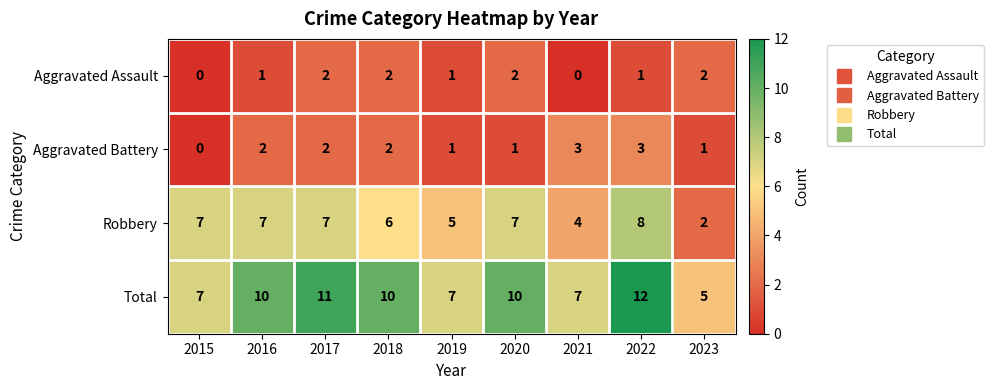

True or false: Total has a value of 7 at 2021.

True